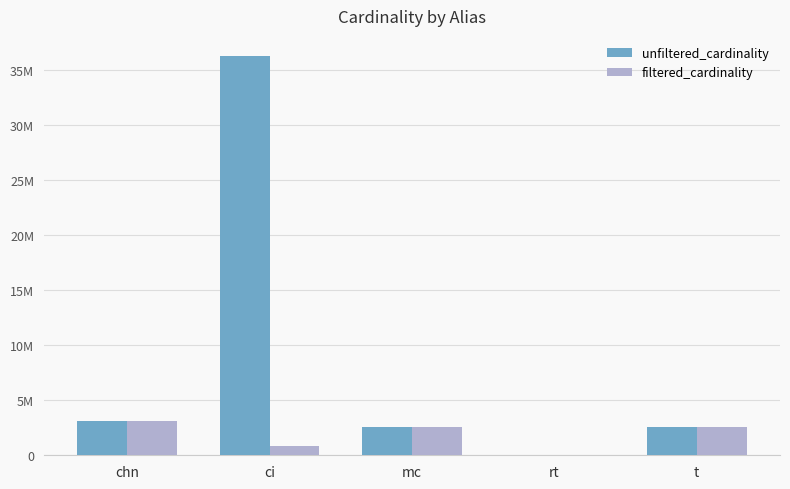

What are all the series names shown in the legend?

unfiltered_cardinality, filtered_cardinality